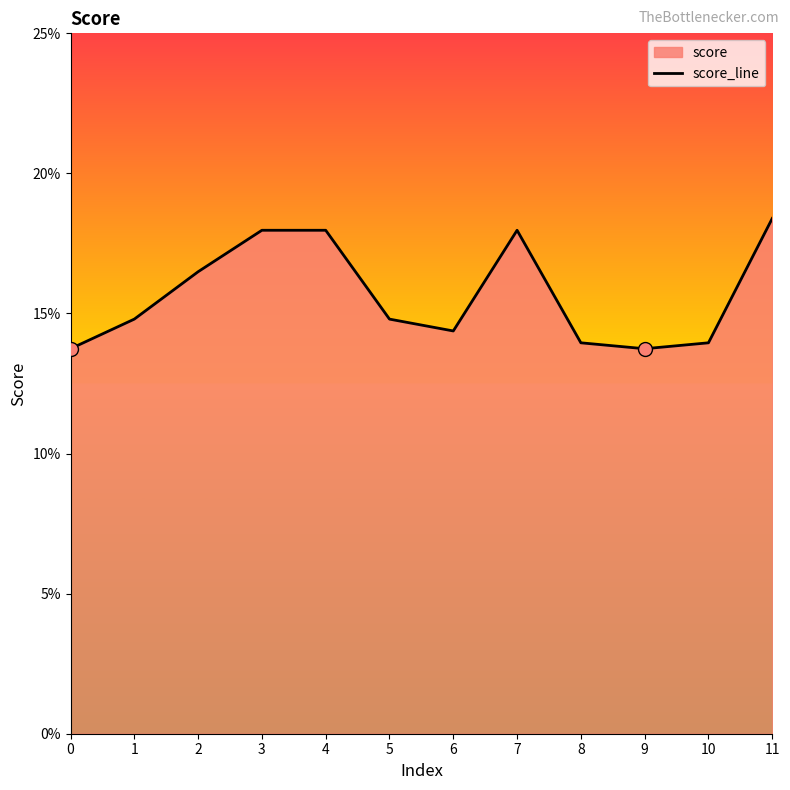

What is the minimum value shown in the chart?

0.1